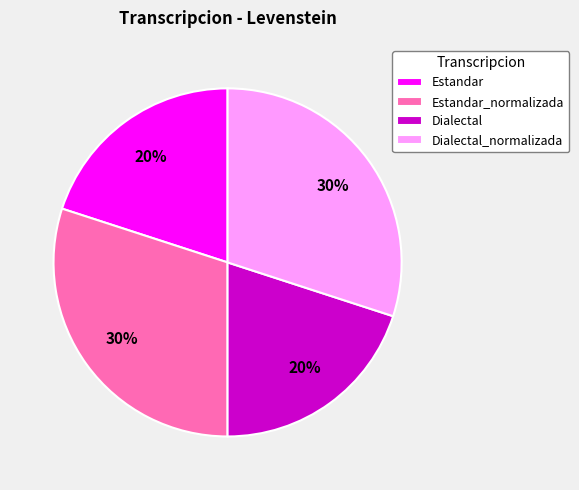

To the nearest percent, what is the average slice percentage?

25%